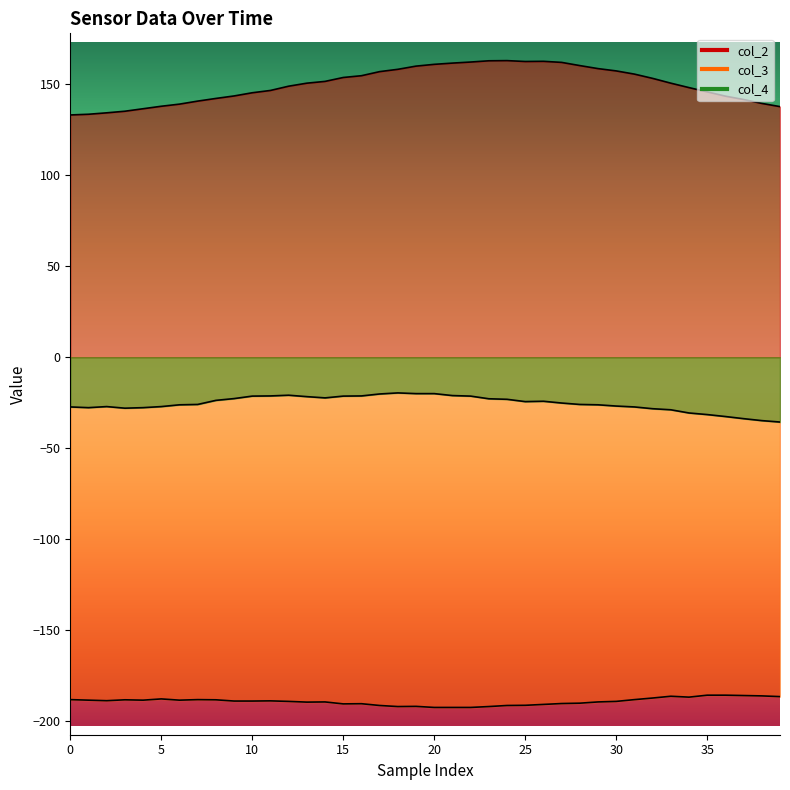

What is the value of the col_2 point at the 2nd from the left?

133.6